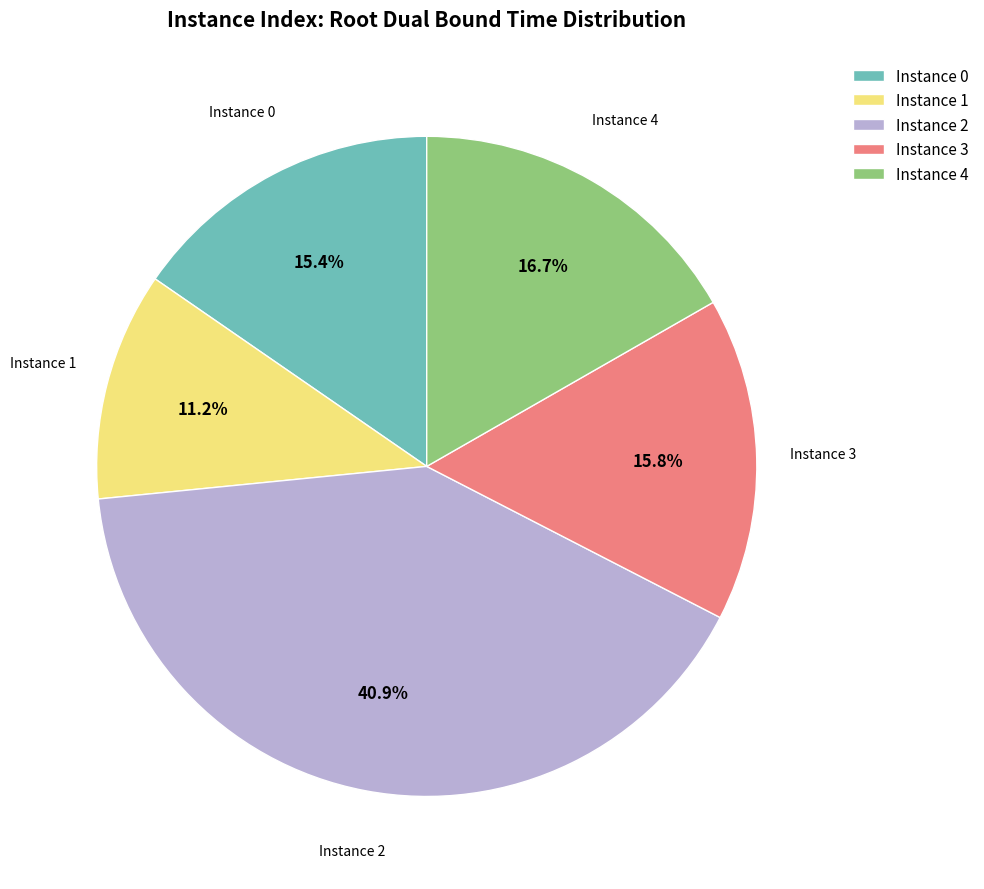

Count the number of slices in the pie.

5